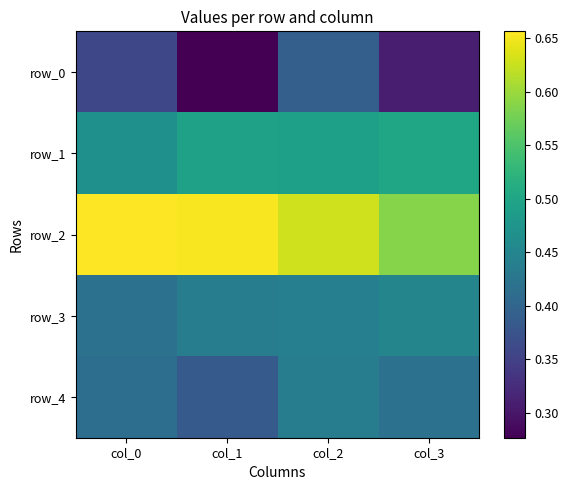

Reading right to left, transcribe all the data shown in this chart.

row_0: col_3=0.3	col_2=0.4	col_1=0.3	col_0=0.4
row_1: col_3=0.5	col_2=0.5	col_1=0.5	col_0=0.5
row_2: col_3=0.6	col_2=0.6	col_1=0.7	col_0=0.7
row_3: col_3=0.4	col_2=0.4	col_1=0.4	col_0=0.4
row_4: col_3=0.4	col_2=0.4	col_1=0.4	col_0=0.4